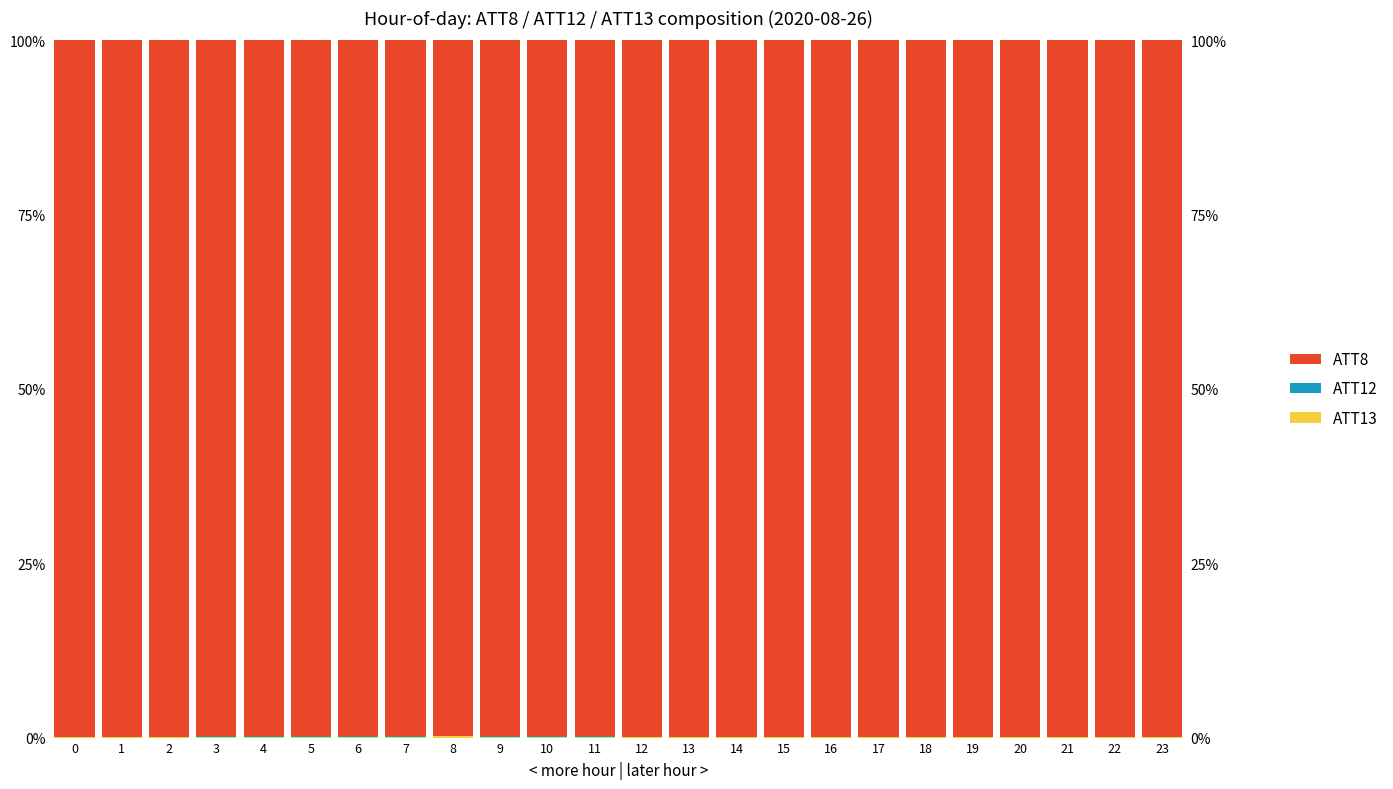

Which label corresponds to the smallest value in the chart?

1